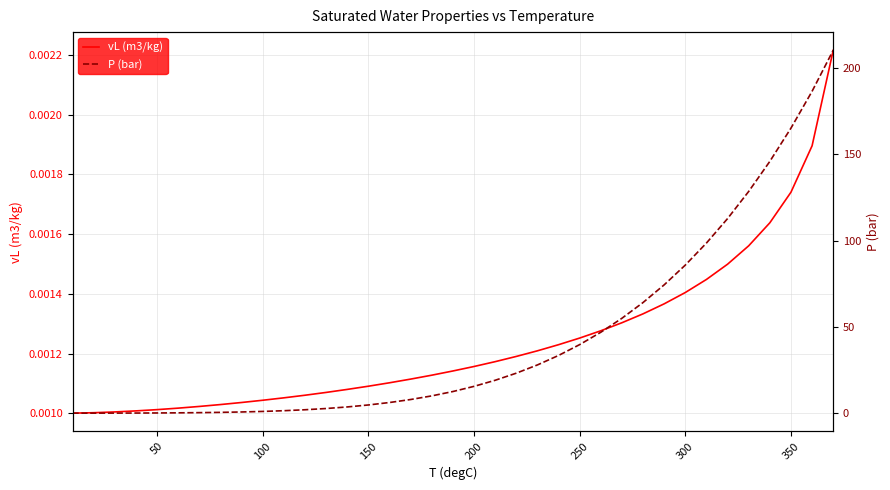

Which series has the widest spread of values?

P (bar)